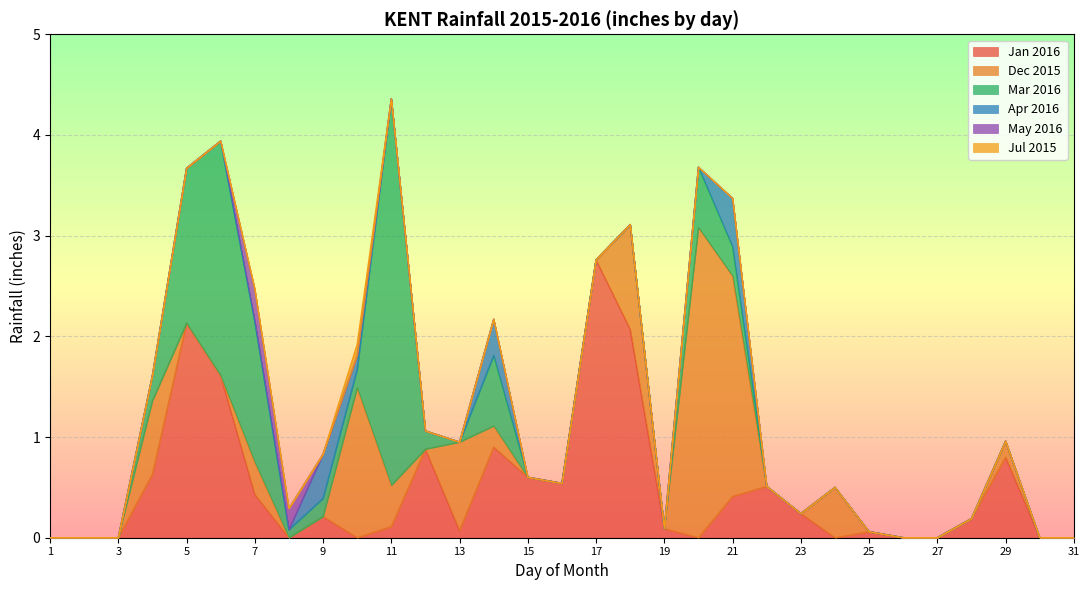

What are all the series names shown in the legend?

Jan 2016, Dec 2015, Mar 2016, Apr 2016, May 2016, Jul 2015